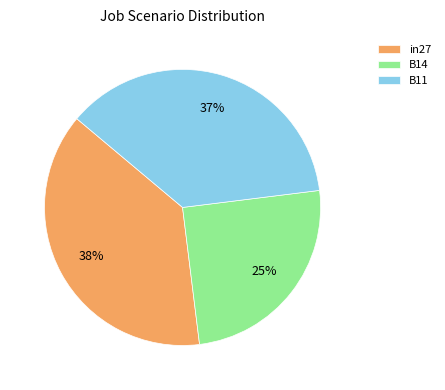

Approximately how many times larger is the value at B11 compared to in27?

1.0